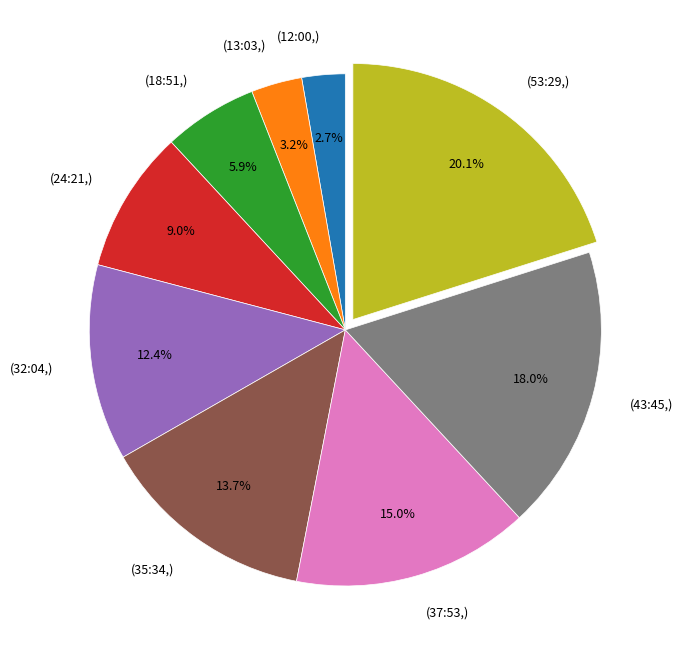

What is the ratio of the value at (43:45,) to the value at (24:21,)?

2.0